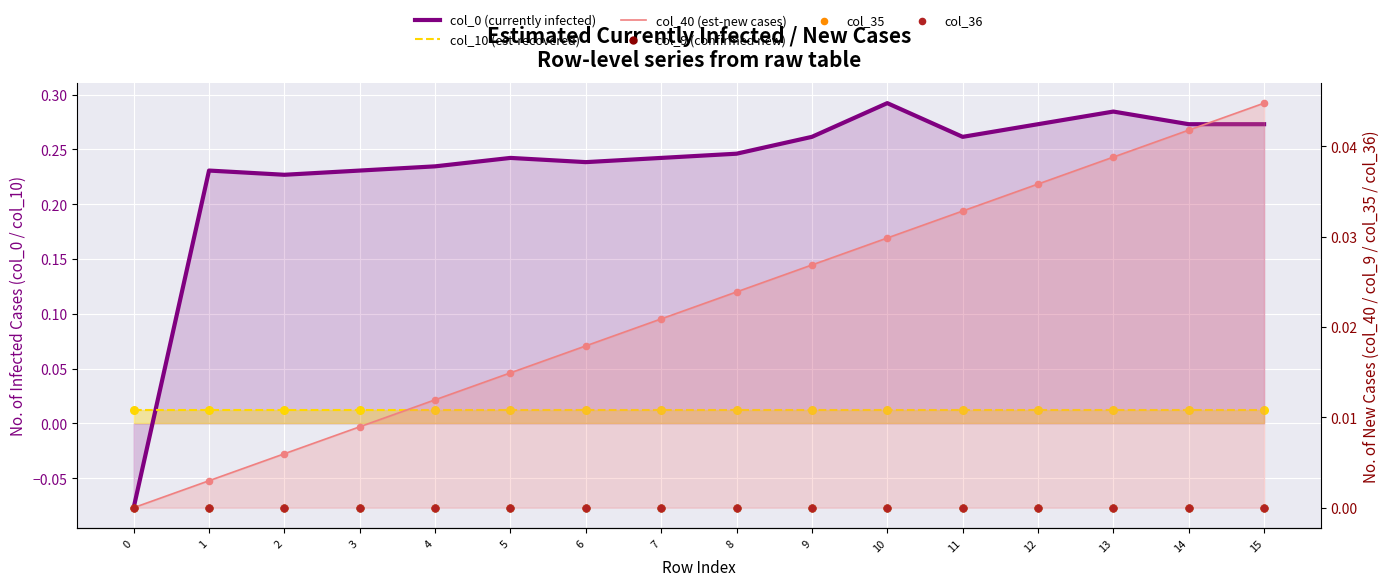

What are all the series names shown in the legend?

col_0 (currently infected), col_10 (est-recovered), col_40 (est-new cases), col_9 (confirmed new), col_35, col_36